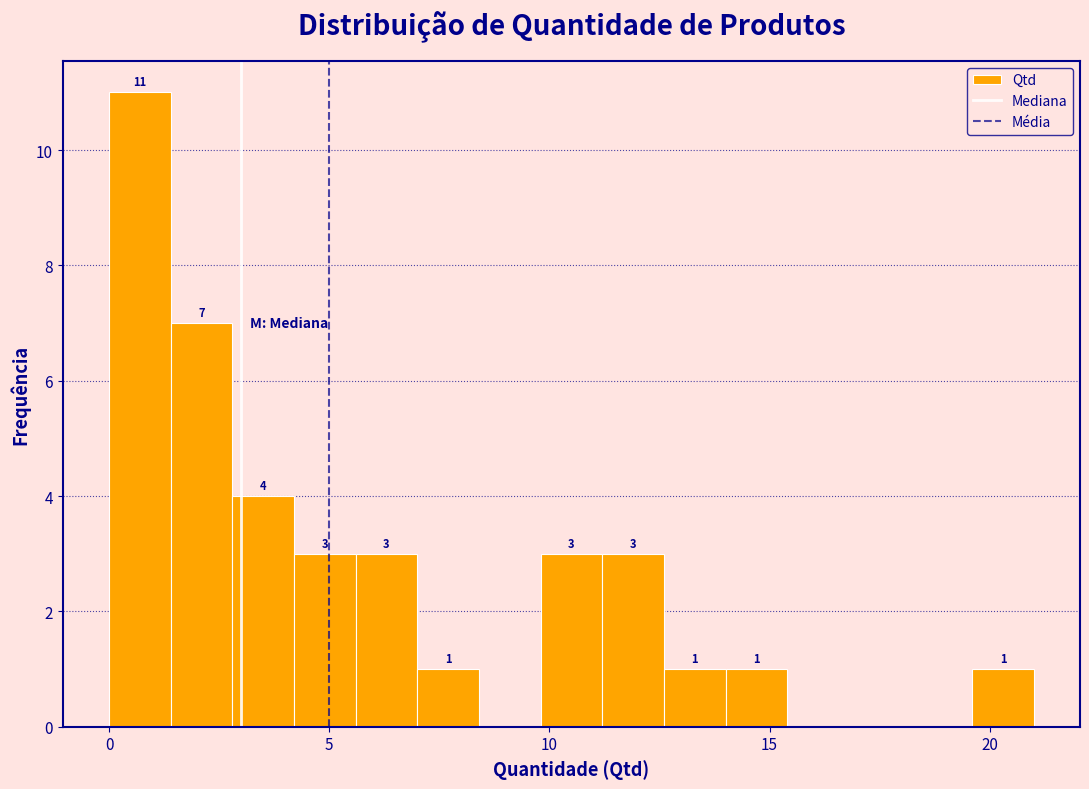

Read against the x-axis, roughly where is the centre of the tallest bar?

0.5